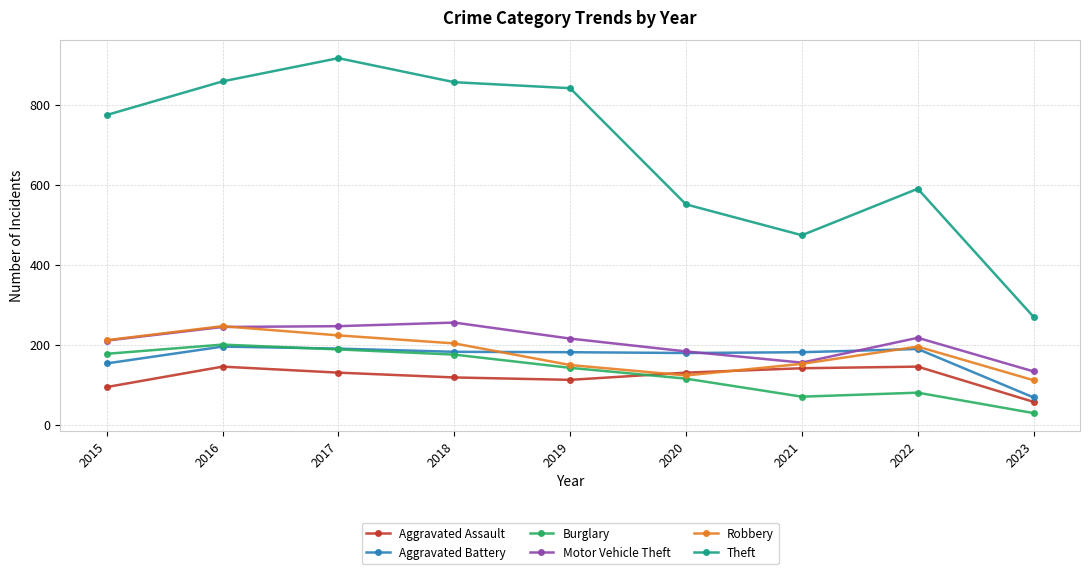

What is the total value across all series at 2022?

1421